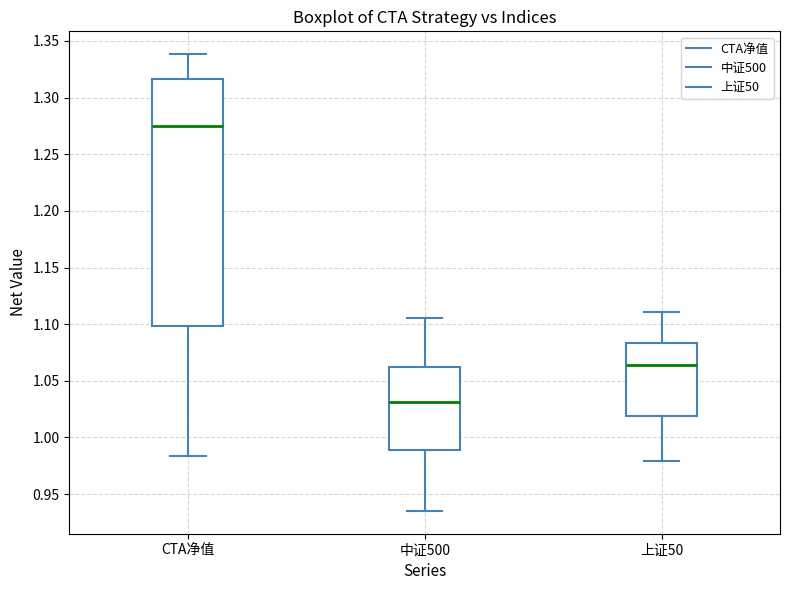

Which box is the tallest, from its lower edge to its upper edge?

CTA净值